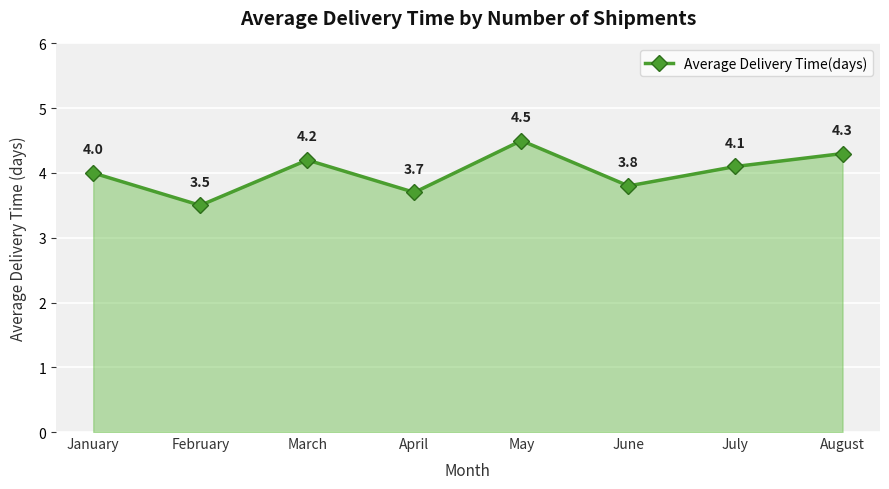

The value at August is 6.6. True or false?

False